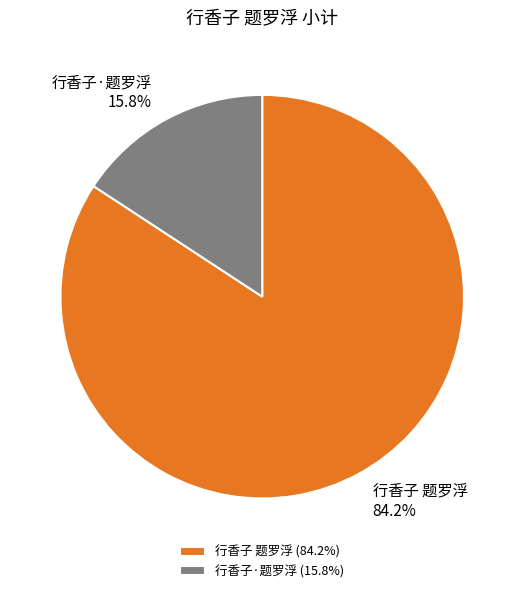

Does 行香子·题罗浮 account for over 50% of the chart?

No